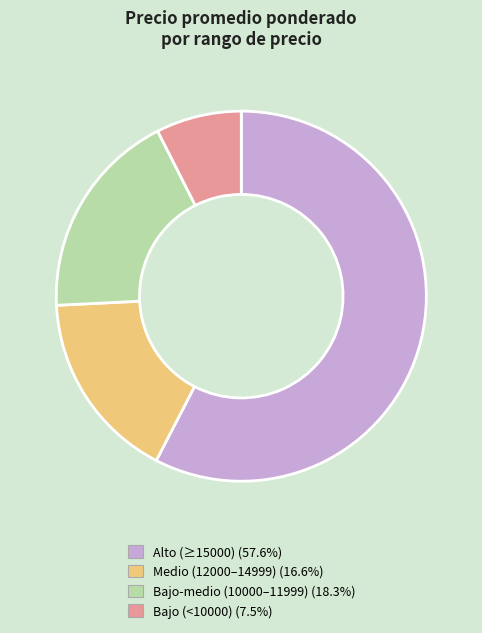

What is the ratio of the value at Medio (12000–14999) (16.6%) to the value at Alto (≥15000) (57.6%)?

0.3